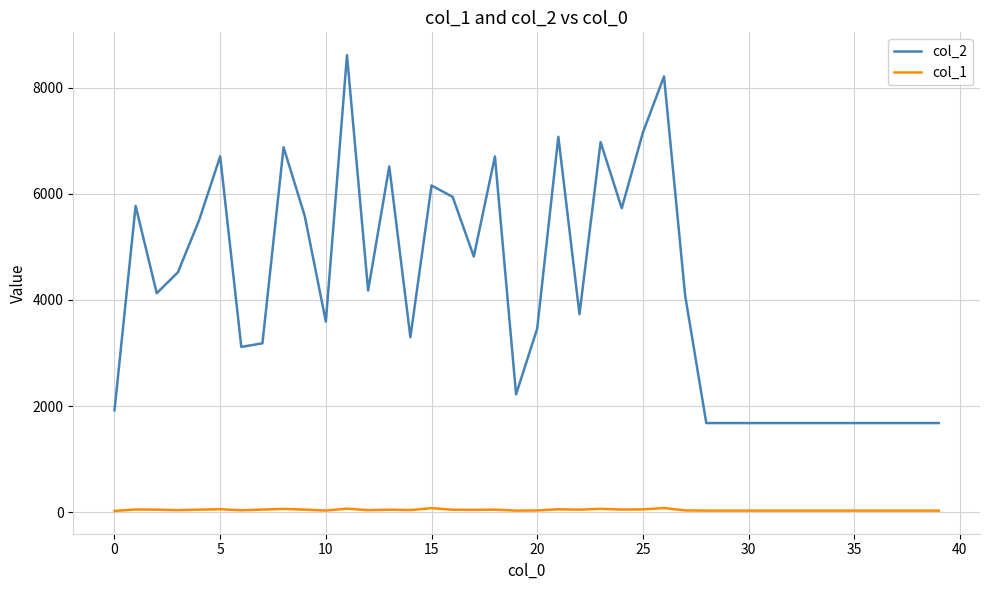

What is the difference between the maximum and minimum values in the col_1 series?

54